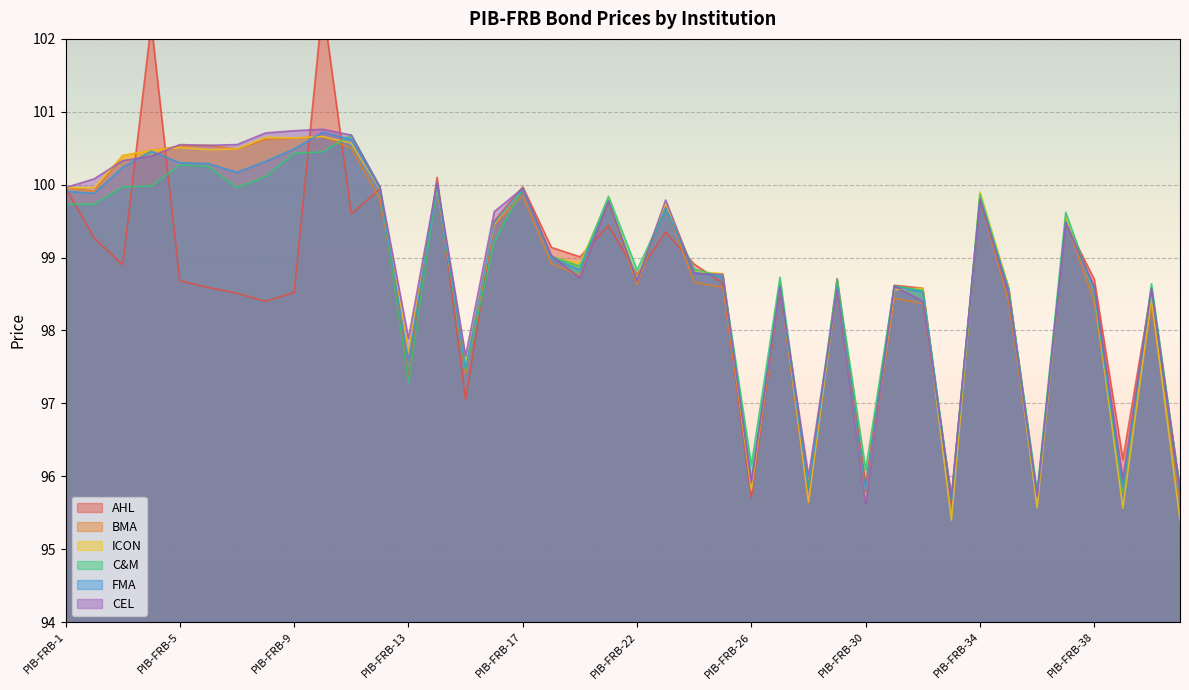

At which label is FMA closest to 98?

PIB-FRB-13